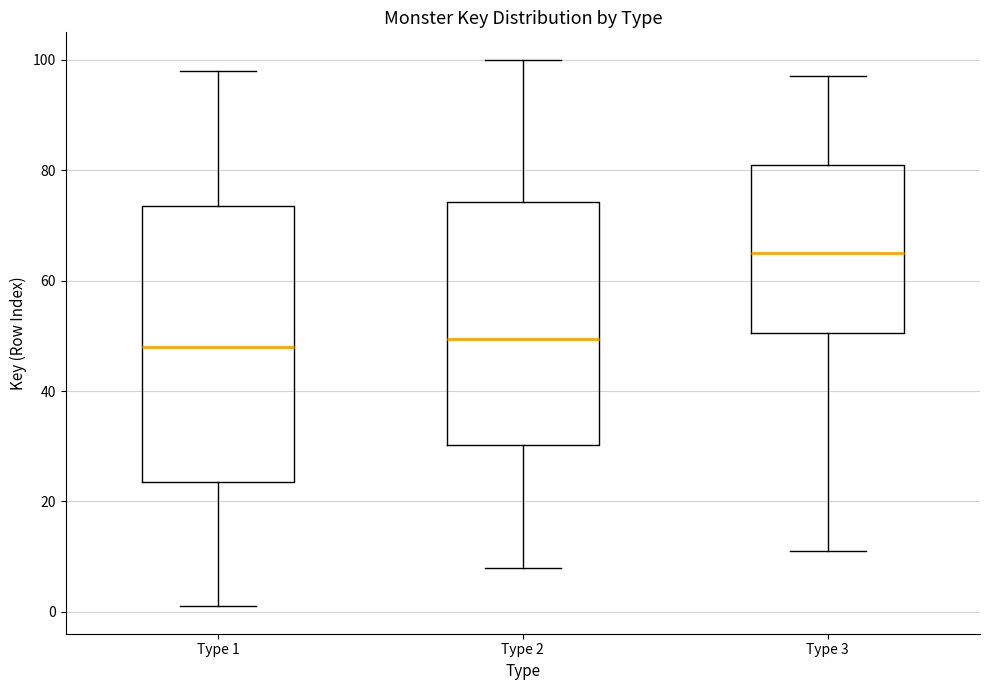

Reading left to right, transcribe this box plot: for each box, give where its median line is, the range the box spans, and where its two whiskers end, as read against the y-axis. The values are not printed on the chart, so give them approximately, as read against the axis.

Type 1: median 48, box 24 to 74, whiskers 2 to 98
Type 2: median 50, box 30 to 74, whiskers 8 to 100
Type 3: median 66, box 50 to 82, whiskers 12 to 98